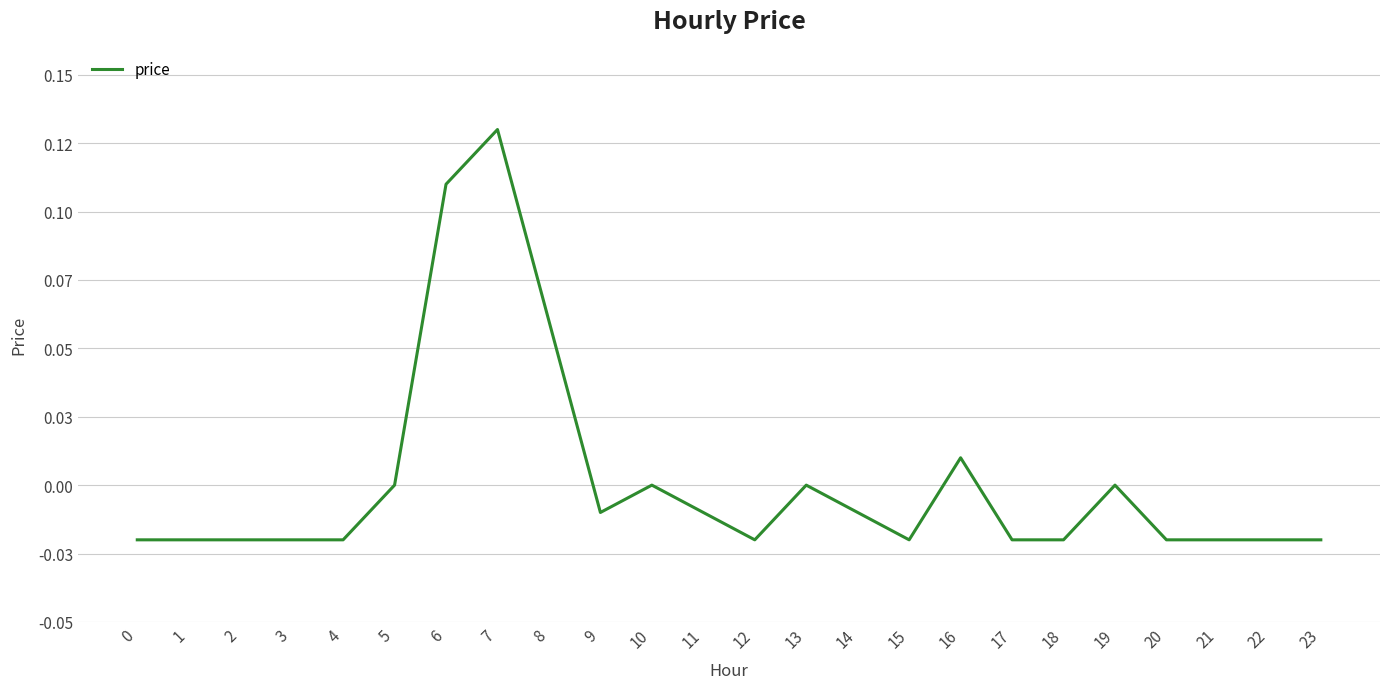

Is it true that the value at 23 is -0.0?

True